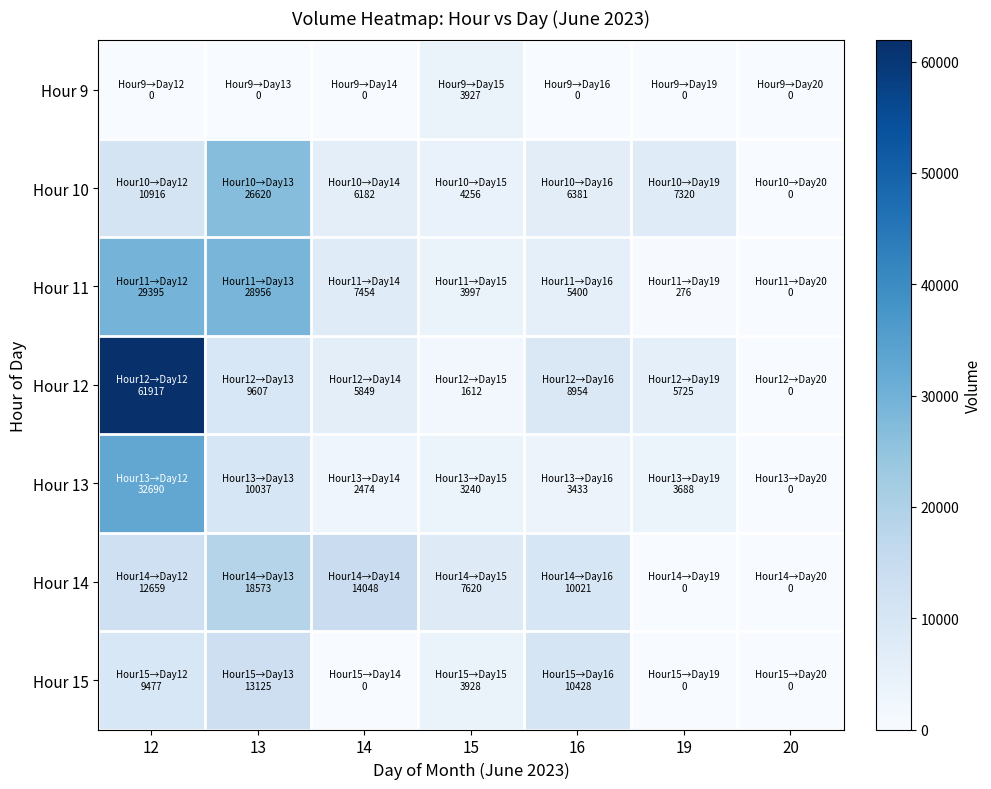

Which series changed the most between 16 and 20?

Hour 15